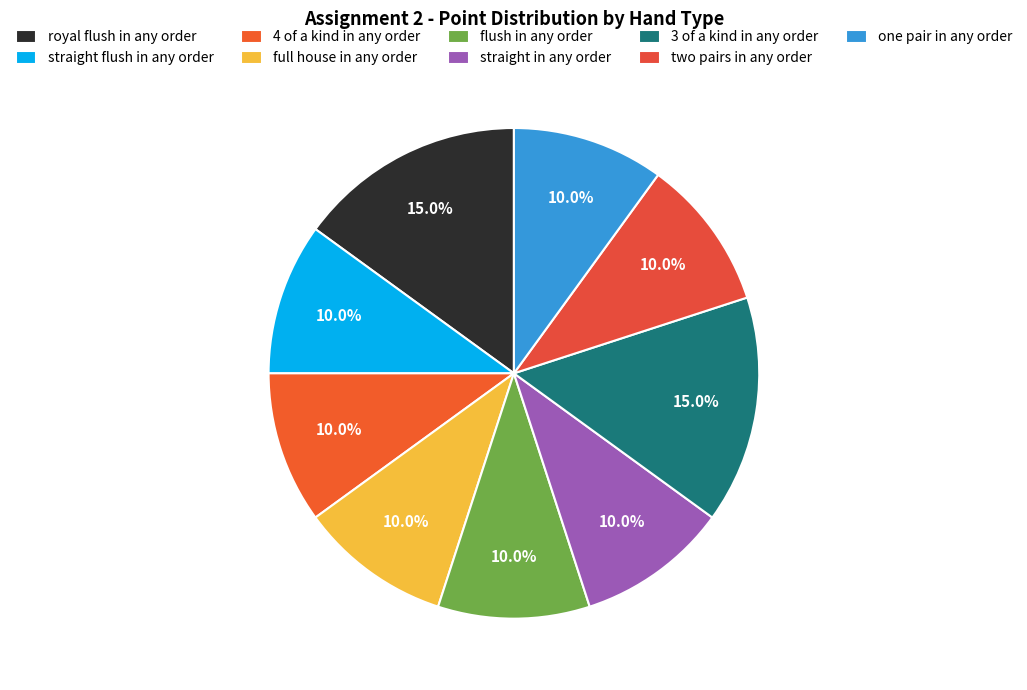

How many slices are in this pie chart?

9